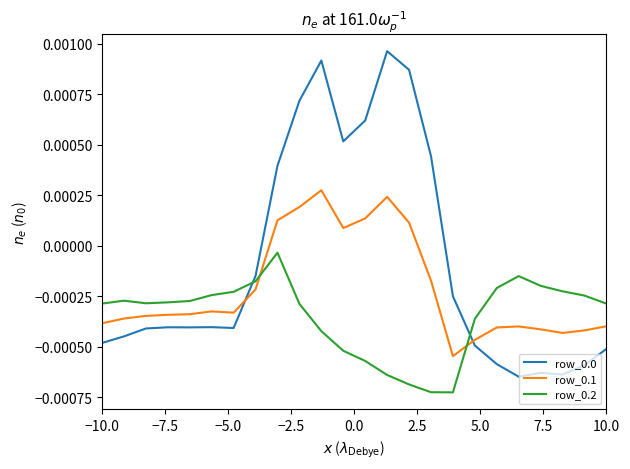

True or false: row_0.2 and row_0.0 intersect in this chart.

True